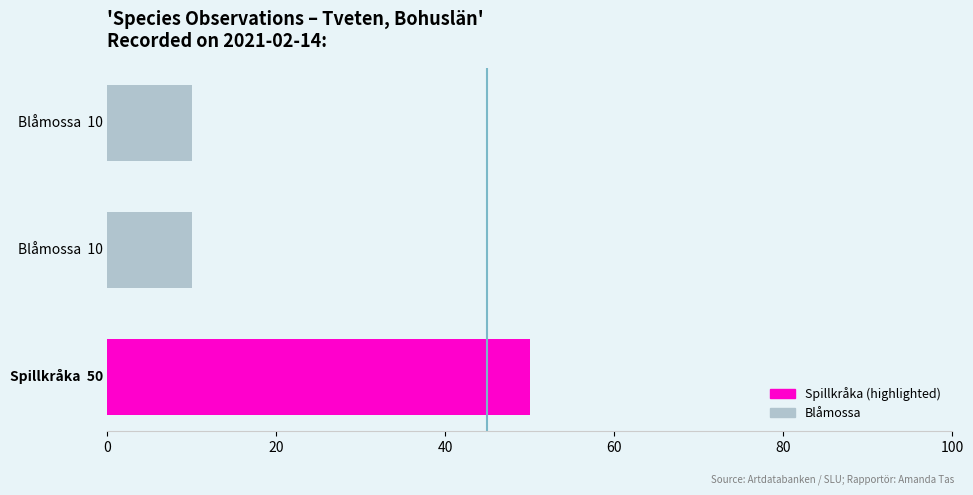

What is the maximum value shown in the chart?

50